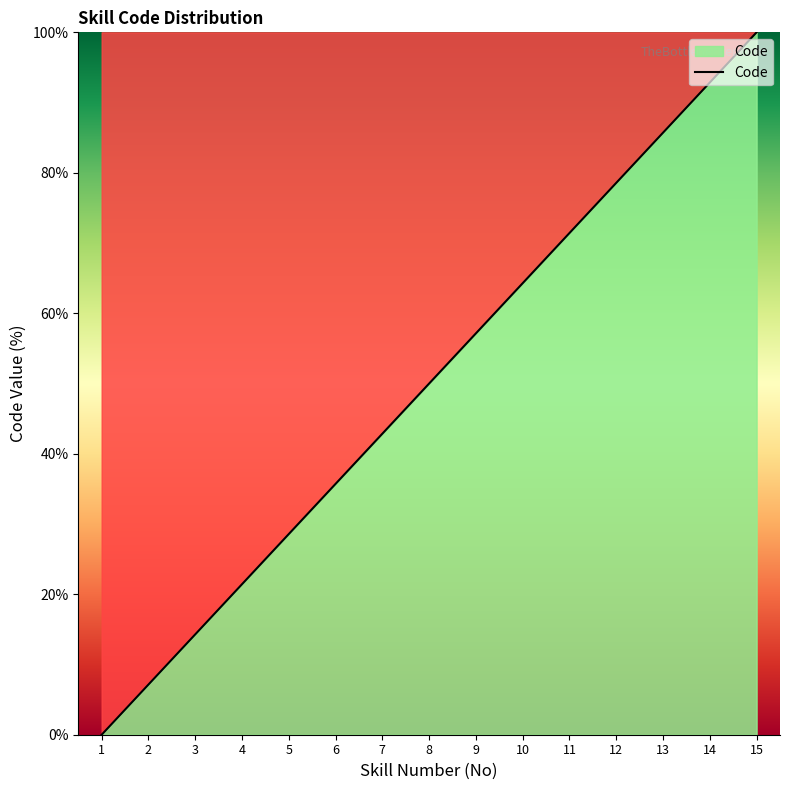

Is it true that the value at 12 is 78.6?

True